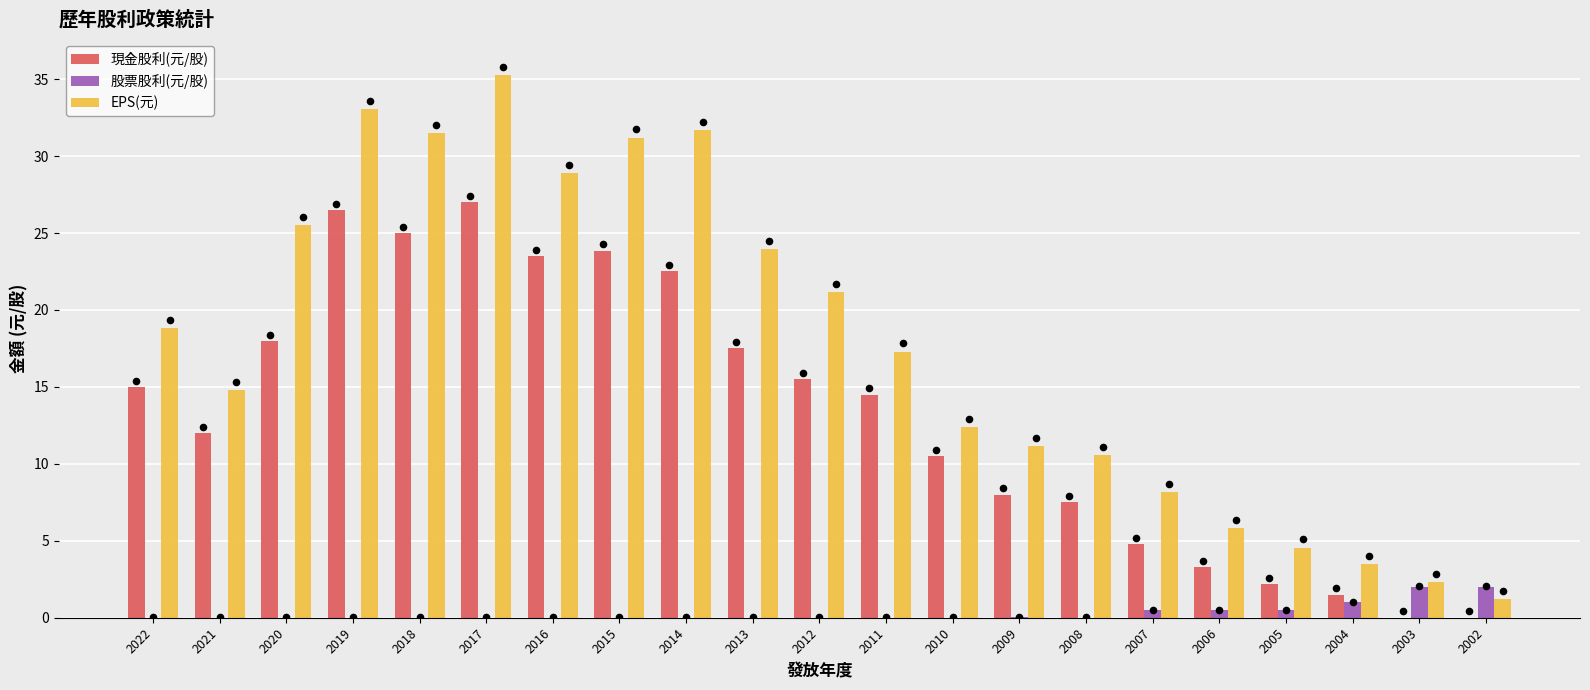

At which category is the sum across all series the highest?

2017